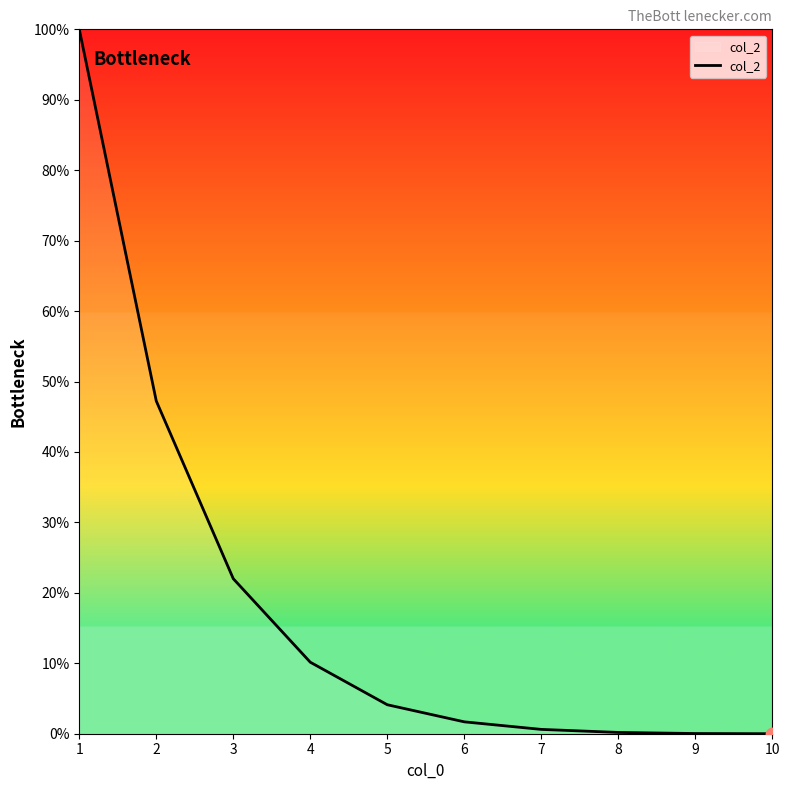

What is the change in value from 4 to 6?

-8.5